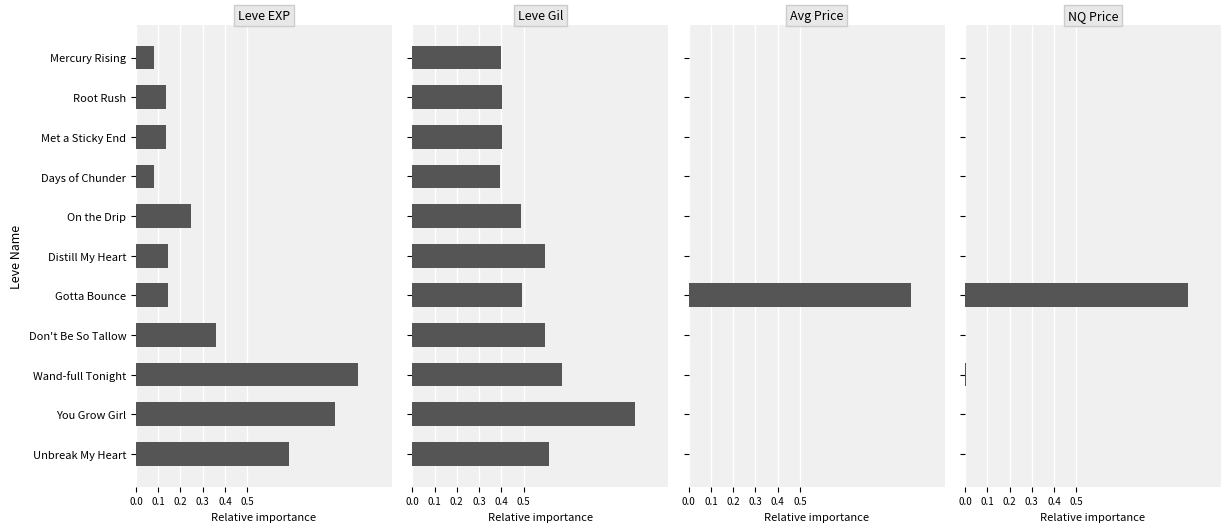

What is the highest value of the LevePriceNQ series?

1.0